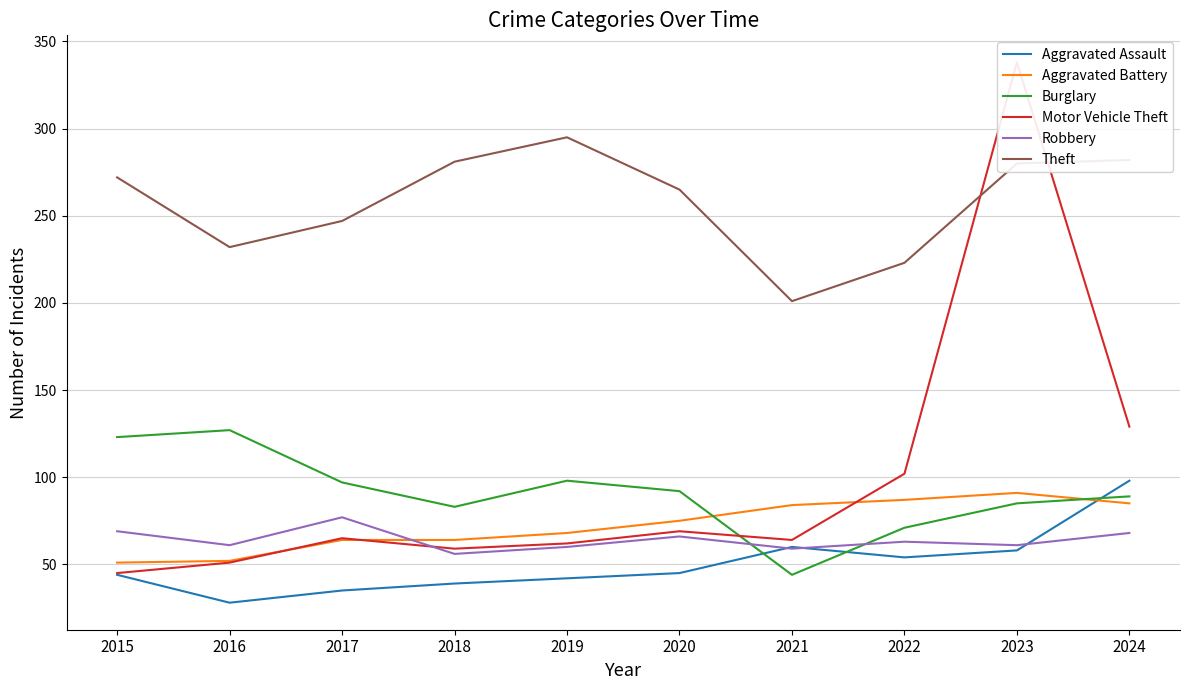

How many lines are shown in the chart?

6